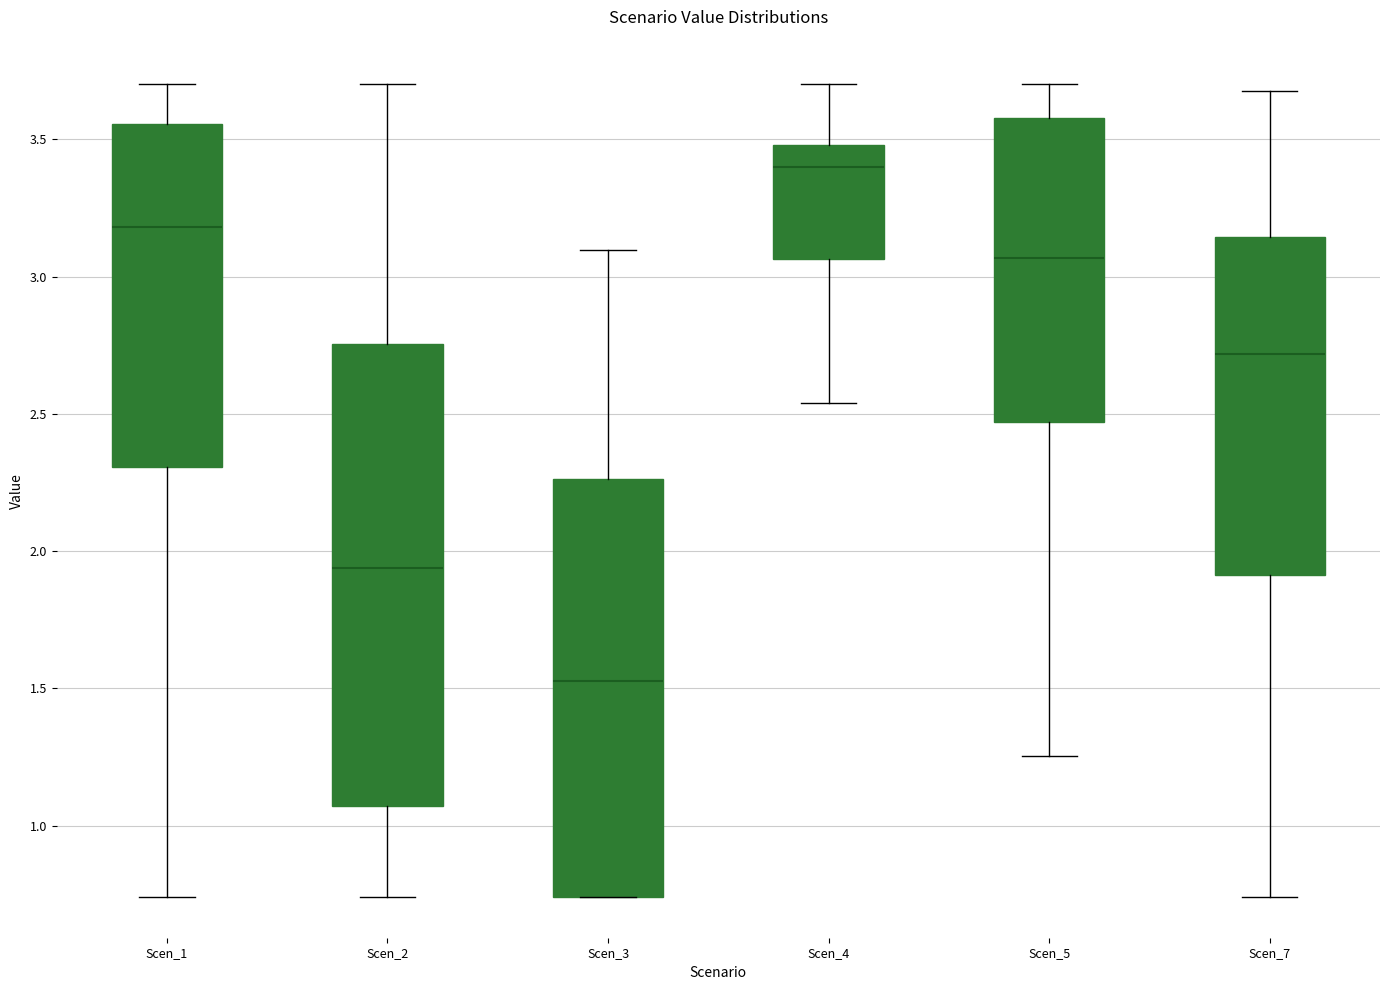

Reading left to right, read every box against the y-axis: the position of its median line, the range the box covers, and the ends of its whiskers. The values are not printed on the chart, so give them approximately, as read against the axis.

Scen_1: median 3.20, box 2.30 to 3.55, whiskers 0.75 to 3.70
Scen_2: median 1.95, box 1.05 to 2.75, whiskers 0.75 to 3.70
Scen_3: median 1.55, box 0.75 to 2.25, whiskers 0.75 to 3.10
Scen_4: median 3.40, box 3.05 to 3.50, whiskers 2.55 to 3.70
Scen_5: median 3.05, box 2.45 to 3.60, whiskers 1.25 to 3.70
Scen_7: median 2.70, box 1.90 to 3.15, whiskers 0.75 to 3.65